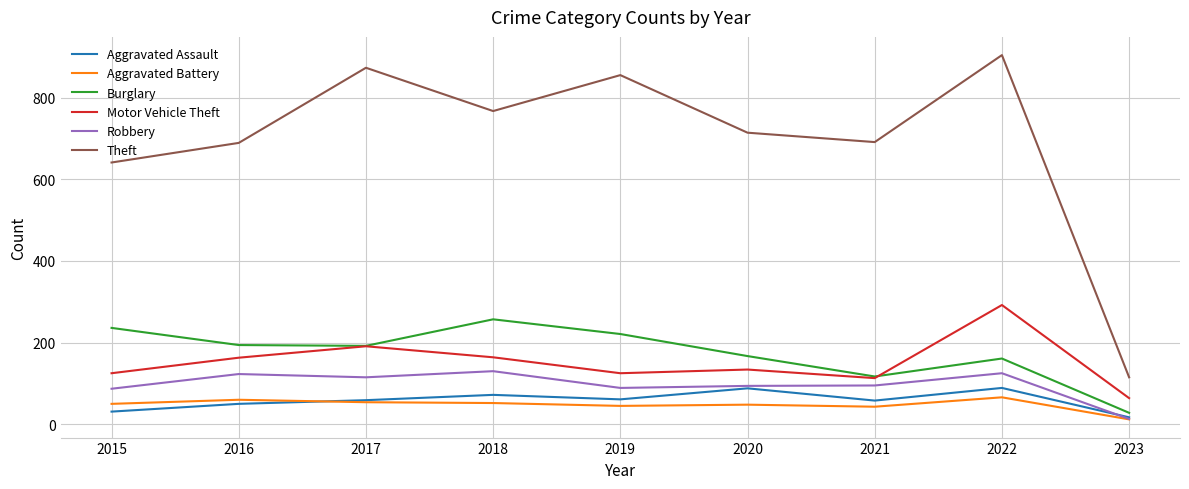

True or false: Robbery has more than 1 points higher than both neighbors.

True